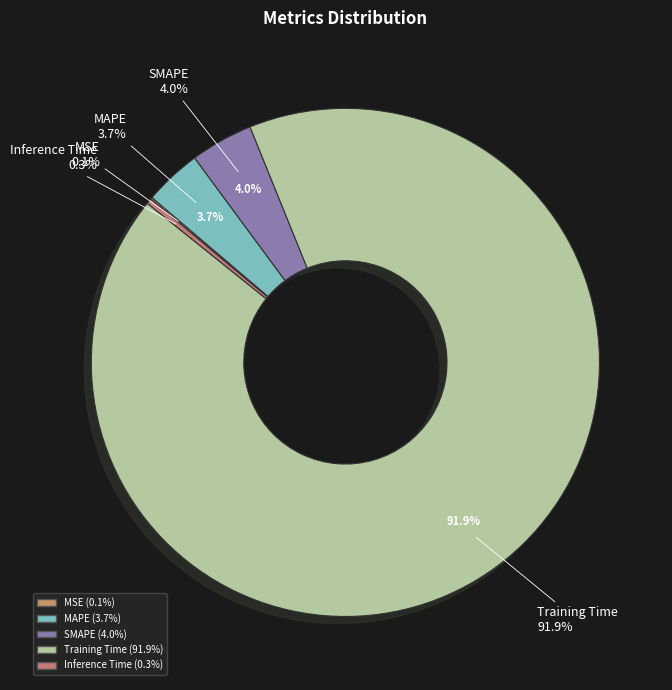

To the nearest percent, what is the difference between the largest and smallest slice percentages?

92%